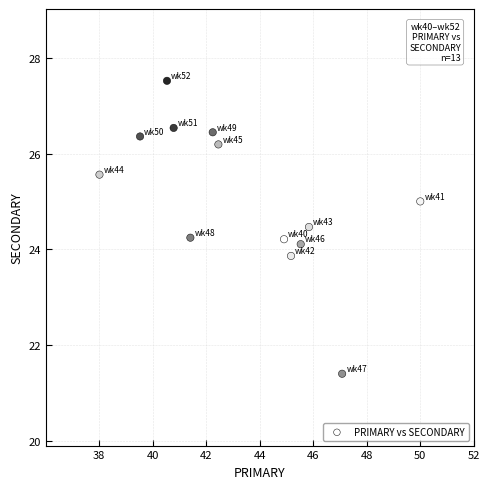

What is the range of X values (max minus min)?

12.0